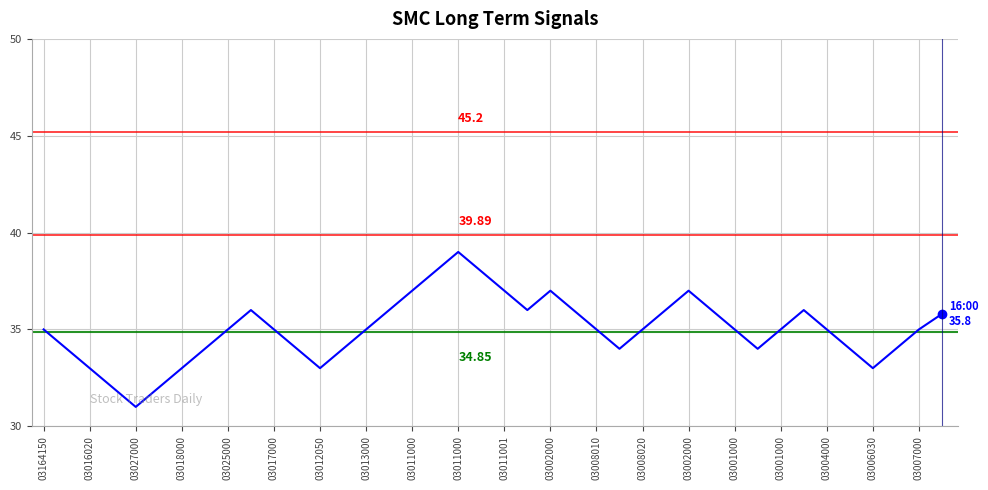

What is the difference between the maximum and minimum values?

8.0